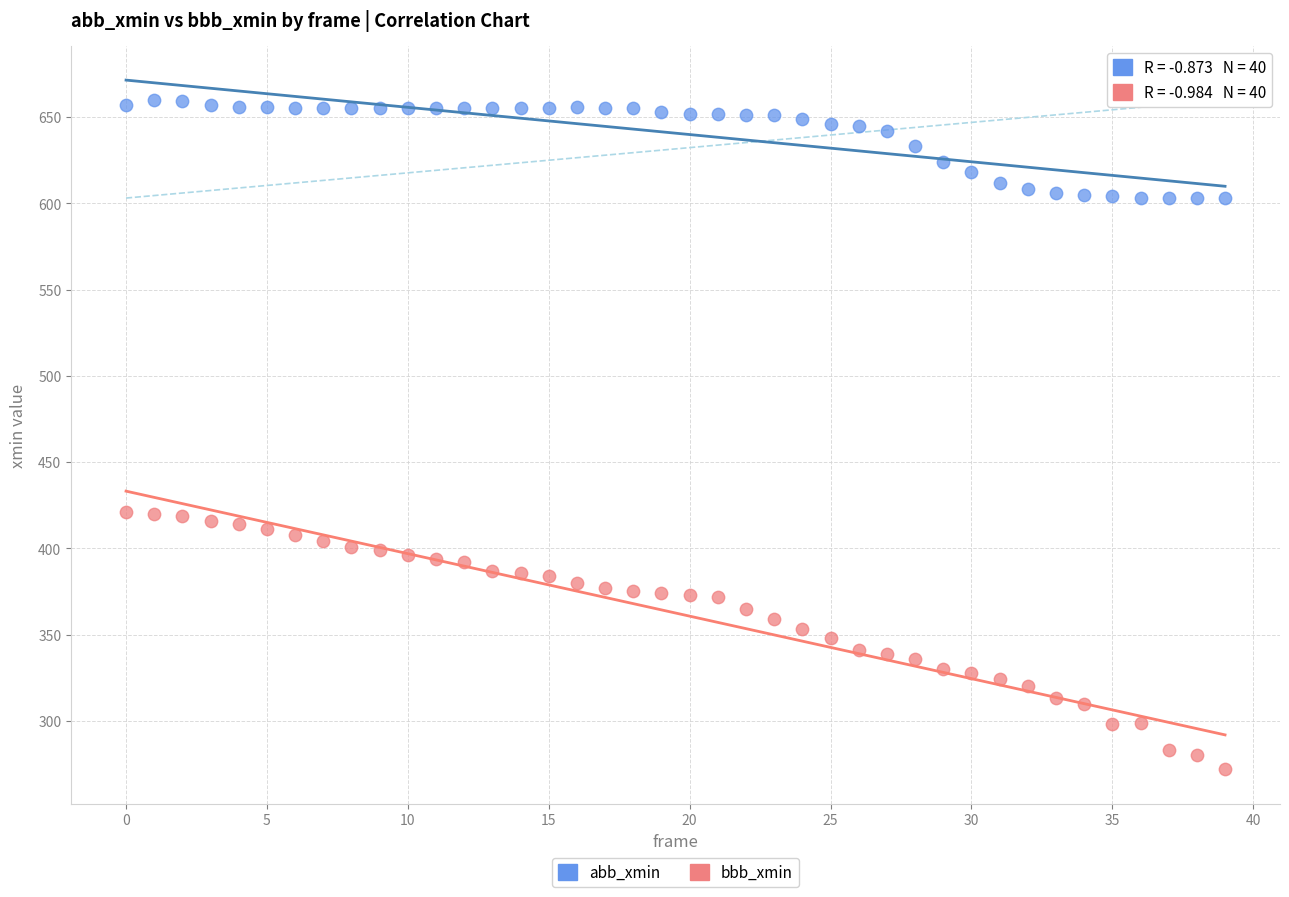

Which series has the largest Y range (max minus min)?

bbb_xmin